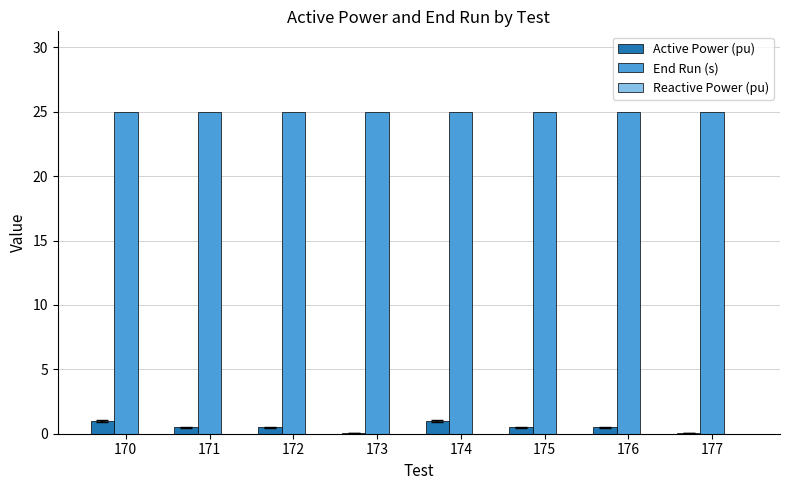

What is the sum of all End Run (s) values?

200.0